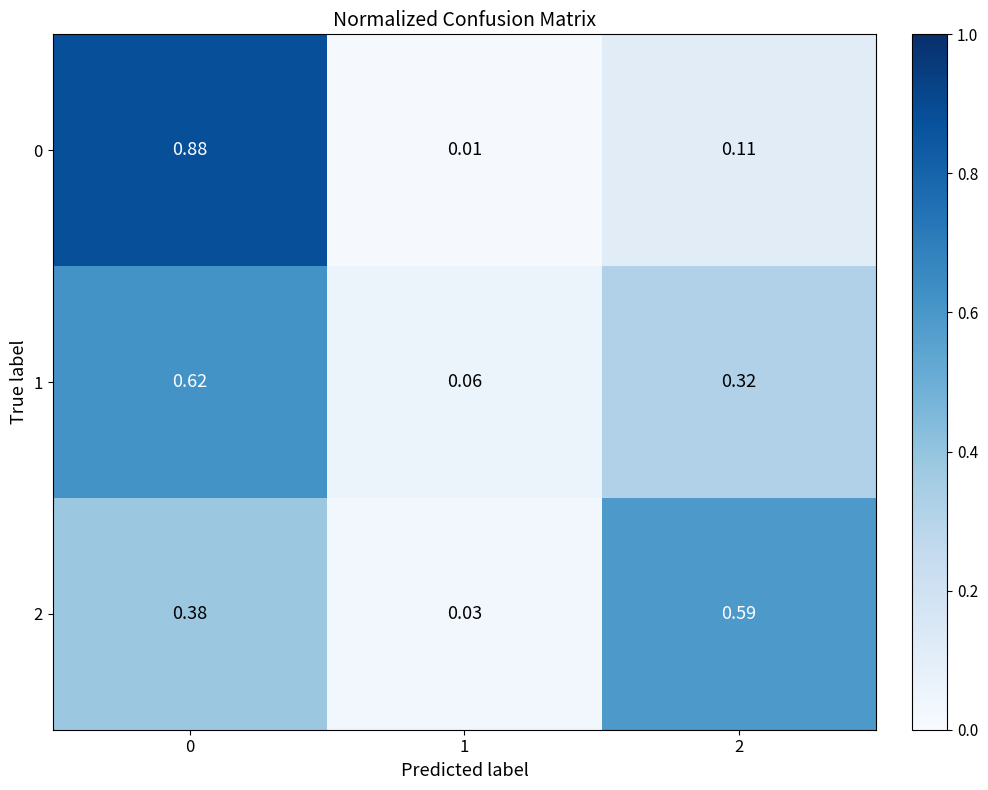

Reading right to left, what are all the values shown in this chart?

0: 2=0.1	1=0.0	0=0.9
1: 2=0.3	1=0.1	0=0.6
2: 2=0.6	1=0.0	0=0.4